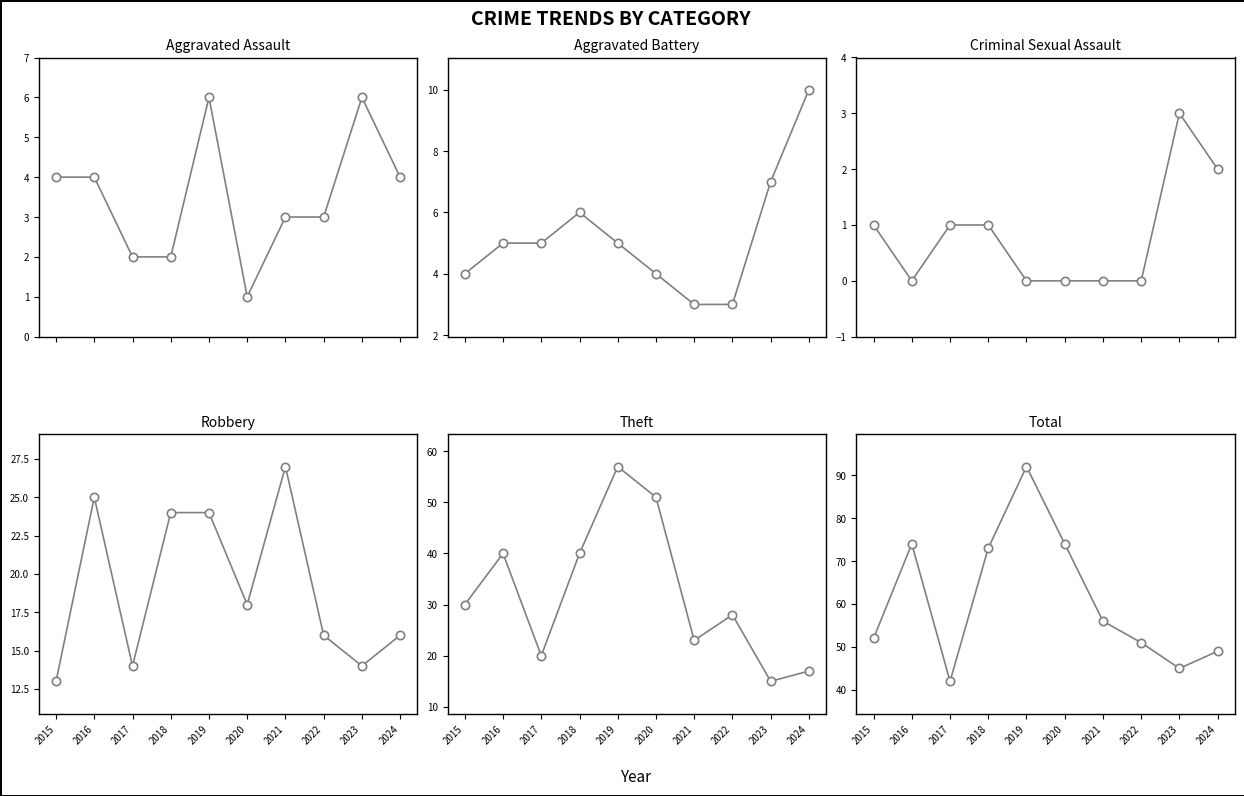

Which series has the largest range (max minus min)?

Total